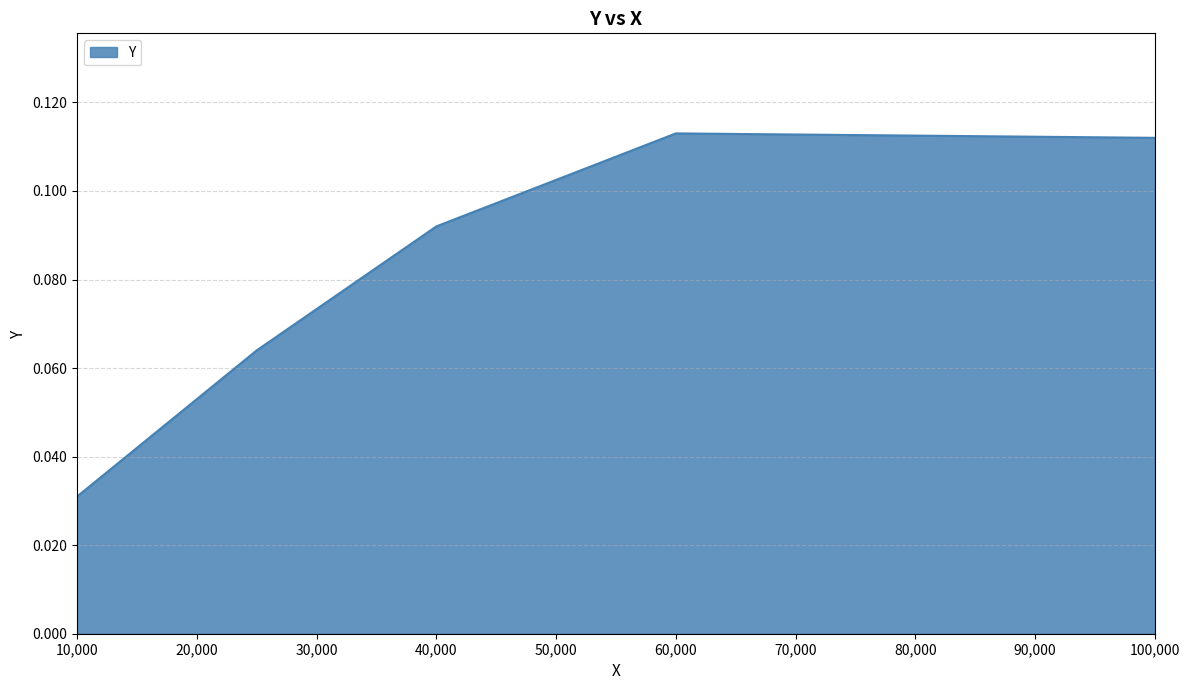

True or false: the data has more than 1 interior local peaks.

False